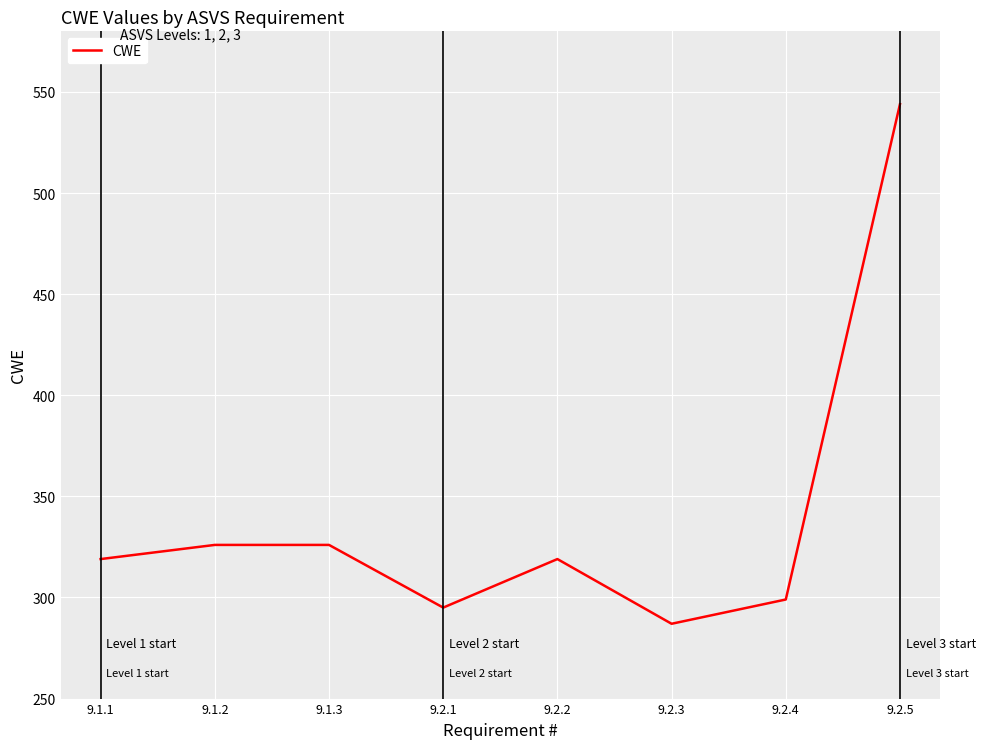

At which category does the data reach its first local valley?

9.2.1